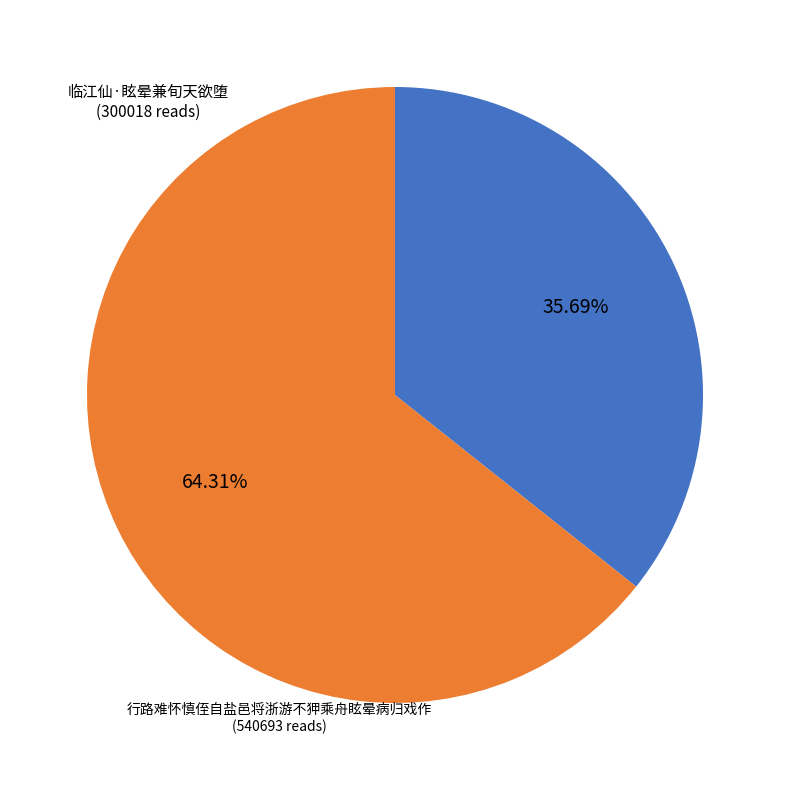

The 临江仙·眩晕兼旬天欲堕 slice represents 36% of the pie. True or false?

True